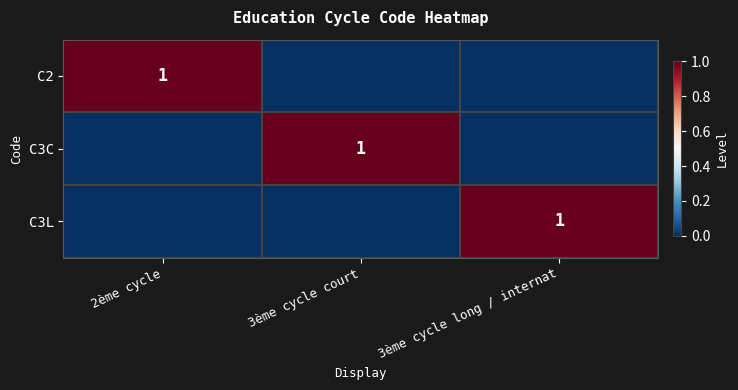

True or false: C3C has a value of 1 at 3ème cycle court.

True